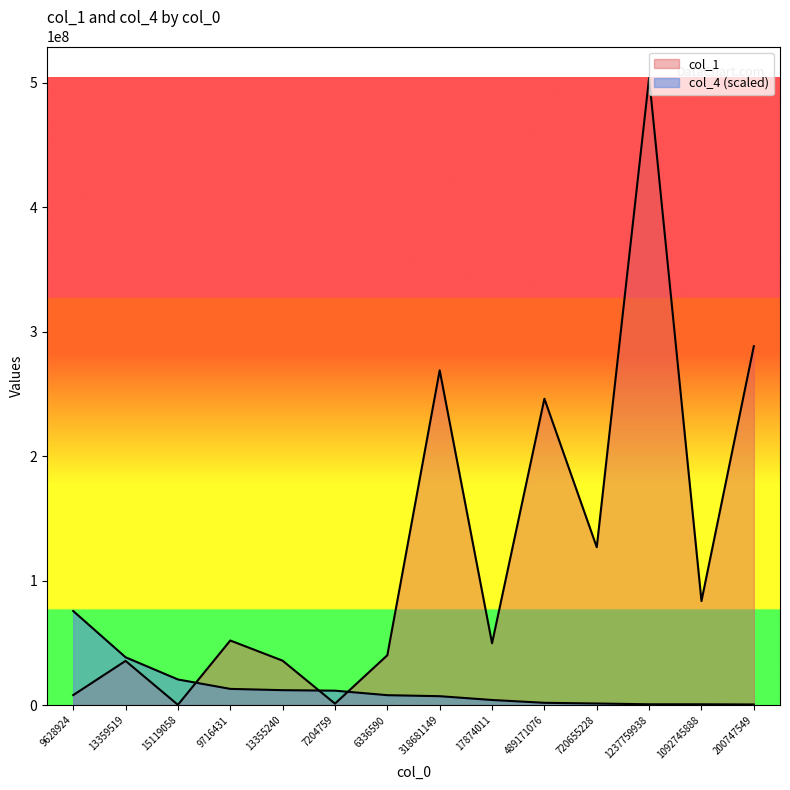

Is it true that col_1 equals 51904094.0 at 9716431?

True